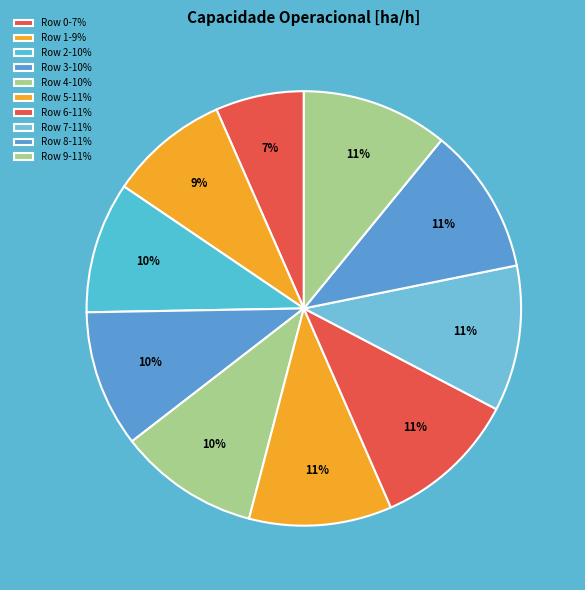

Count the number of slices in the pie.

10